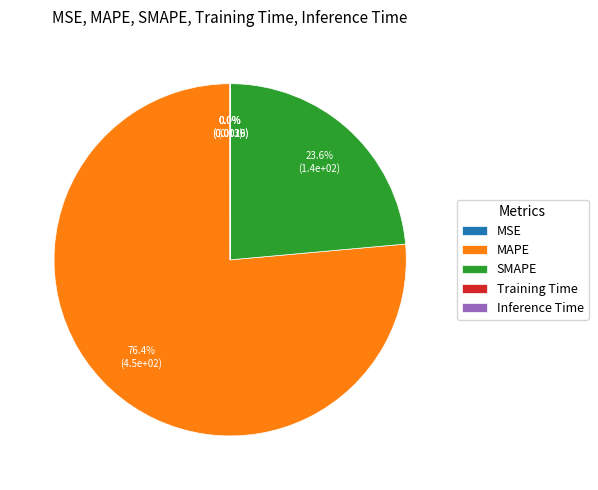

Between MAPE and SMAPE, which is larger?

MAPE